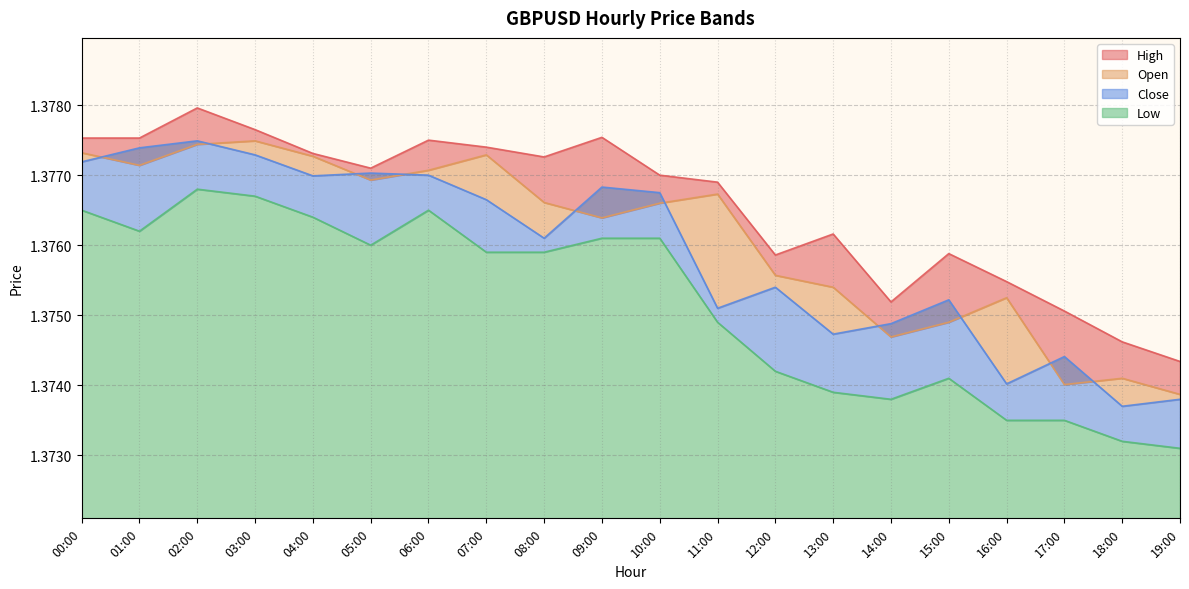

True or false: Close has a value of 0.4 at 13:00.

False